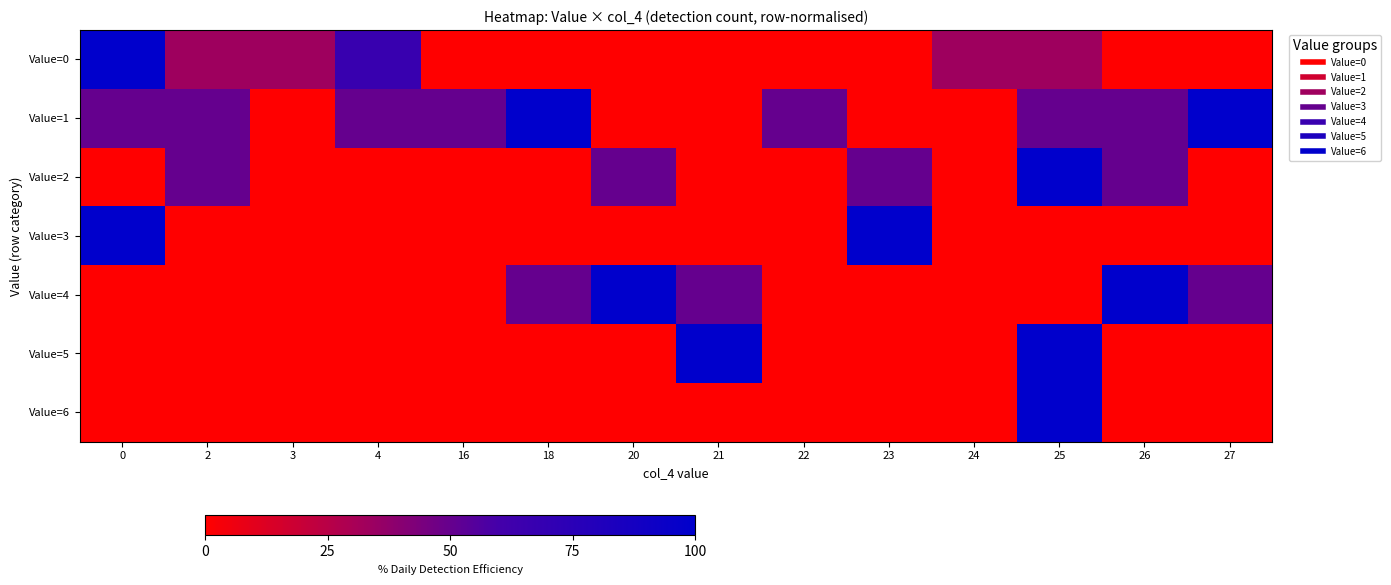

Which series has the largest range (max minus min)?

Value=0